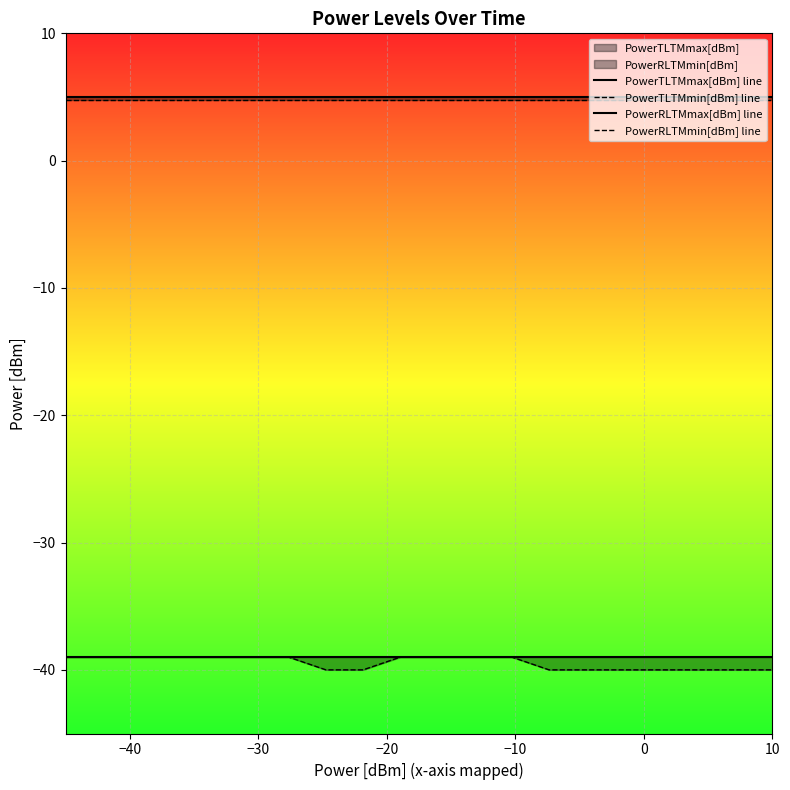

True or false: PowerTLTMmin[dBm] line has more than 0 points higher than both neighbors.

False